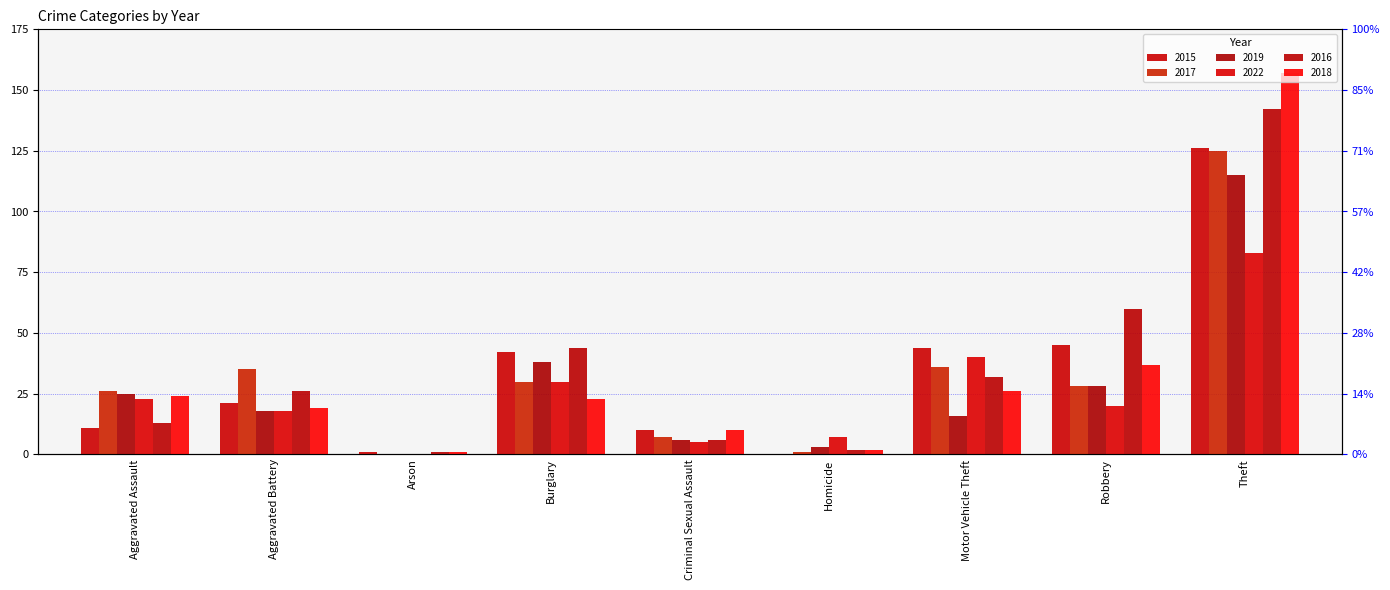

What position from the right is Aggravated Battery?

8